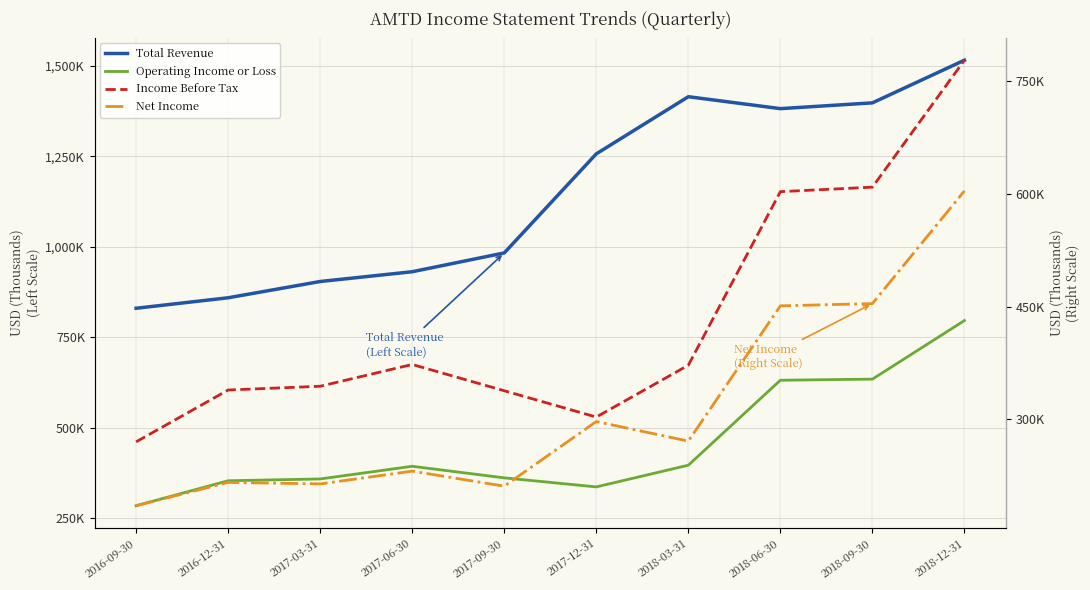

What is the value of the Net Income point at the 7th from the left?

271000